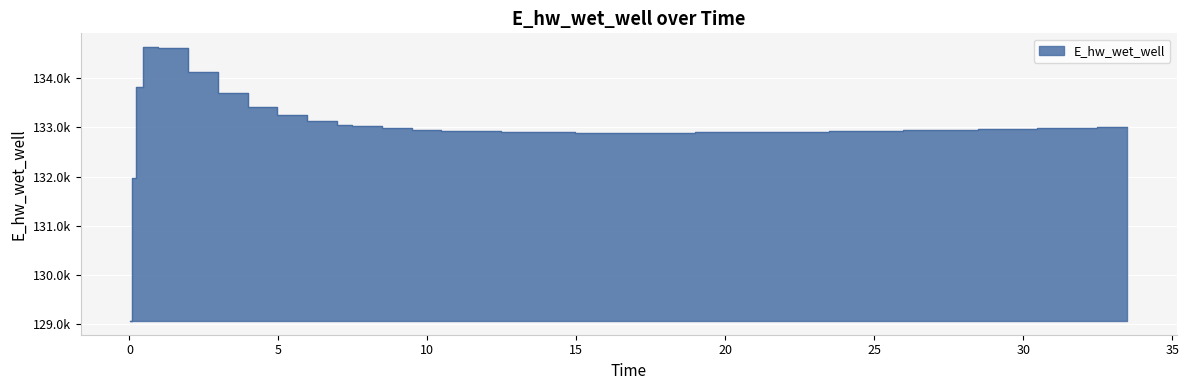

List the labels in order of value, smallest first.

0.03125, 0.09375, 15.96875, 16.96875, 14.96875, 17.96875, 13.96875, 18.96875, 13.46875, 19.96875, 20.46875, 12.46875, 21.46875, 22.46875, 11.46875, 23.46875, 23.96875, 10.46875, 24.96875, 25.96875, 26.96875, 27.46875, 9.46875, 28.46875, 29.46875, 30.46875, 8.46875, 31.46875, 32.46875, 33.46875, 7.46875, 6.96875, 5.96875, 4.96875, 3.96875, 2.96875, 0.21875, 1.96875, 0.96875, 0.46875